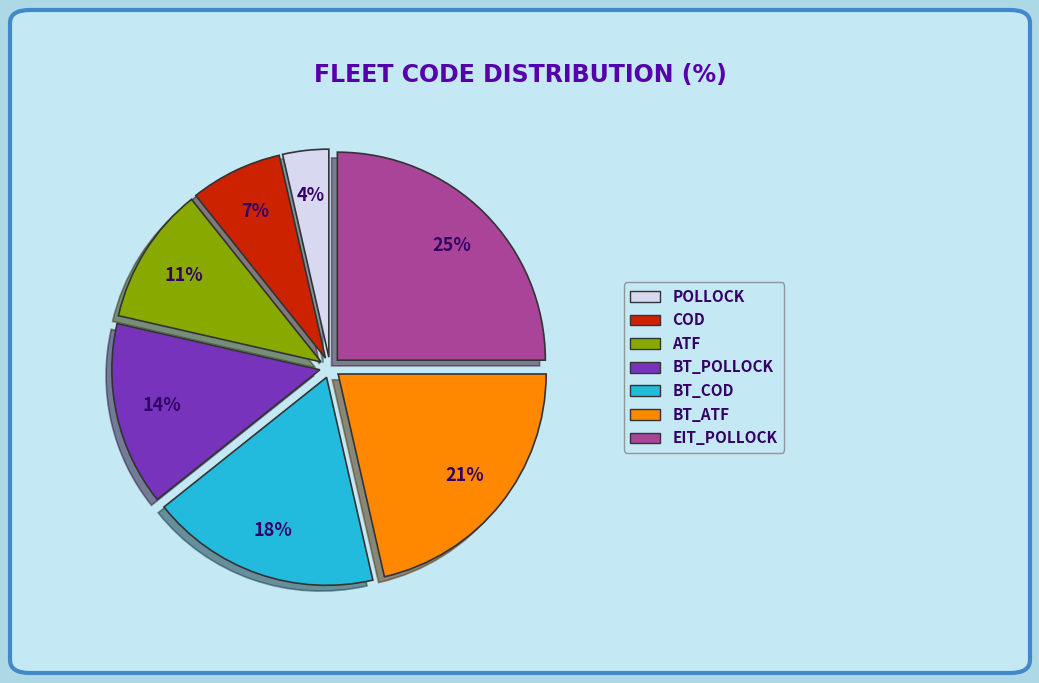

Is there a majority slice in this chart?

No